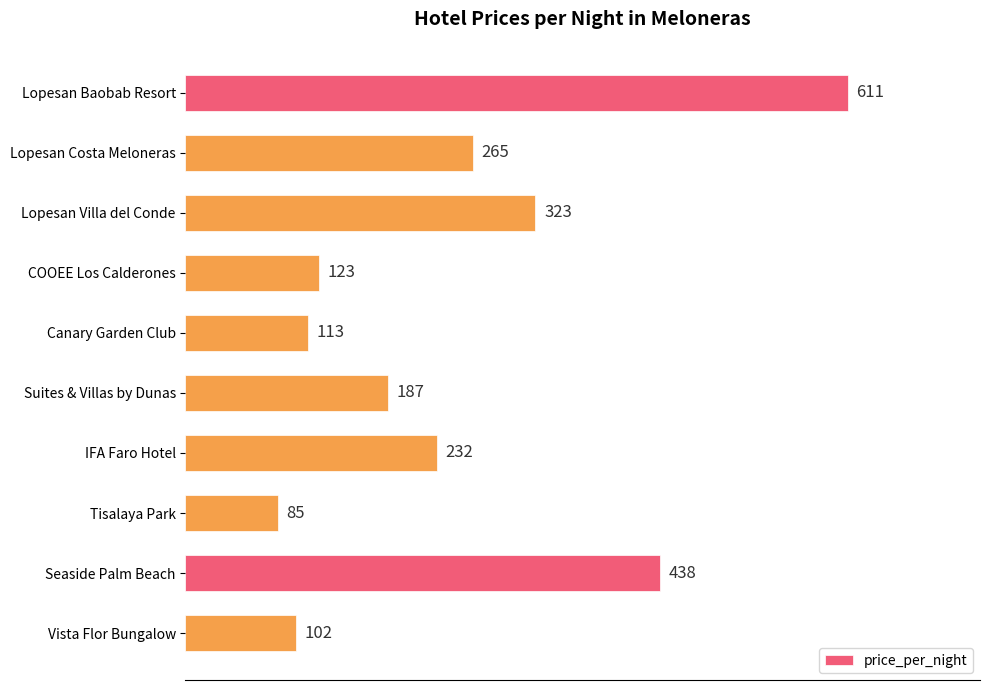

Is it true that the value at Canary Garden Club is 113?

True